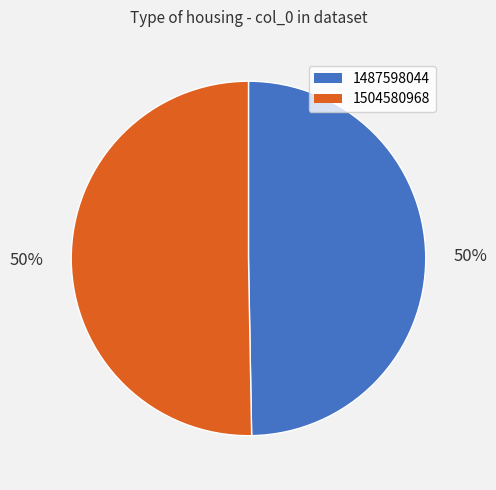

To the nearest percent, what portion does 1504580968 represent?

50%